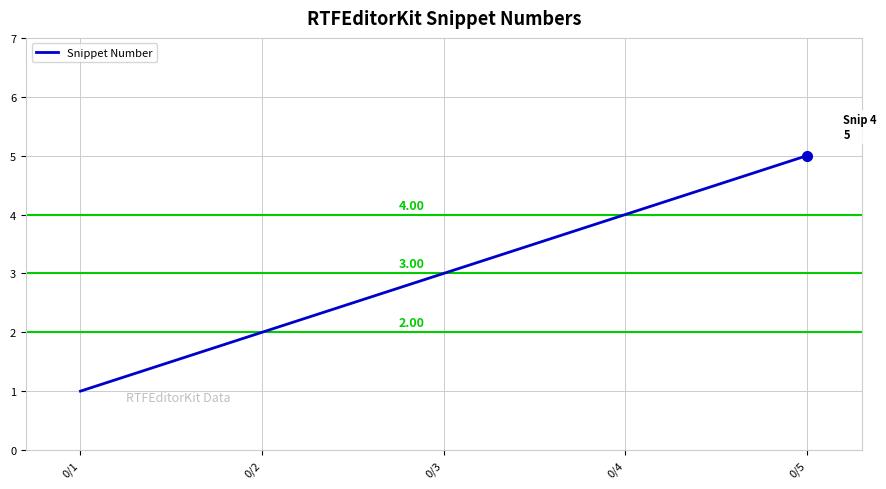

Reading left to right, what are all the values shown in this chart?

0/1=1	0/2=2	0/3=3	0/4=4	0/5=5